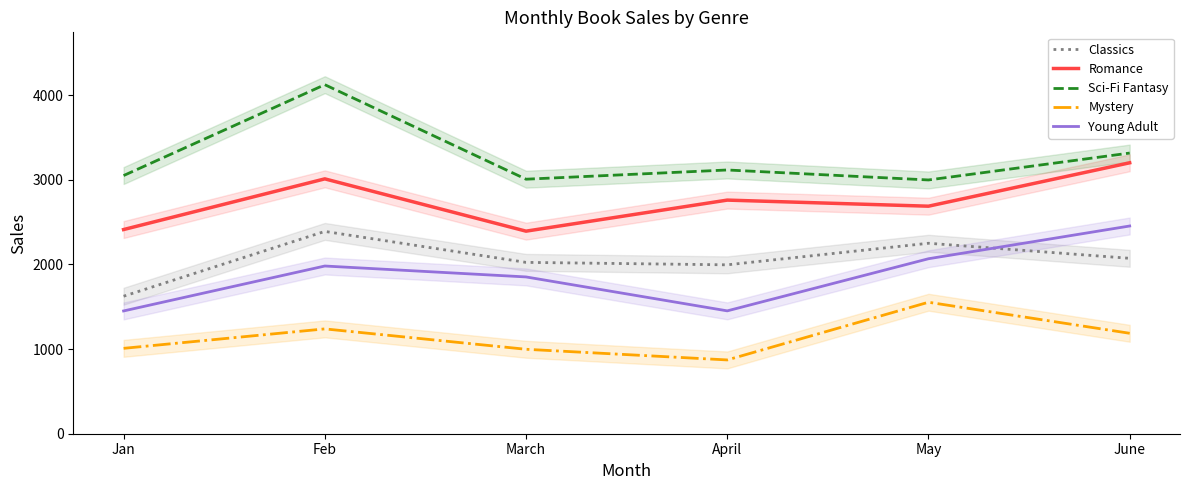

True or false: Romance has a value of 2413 at Jan.

True